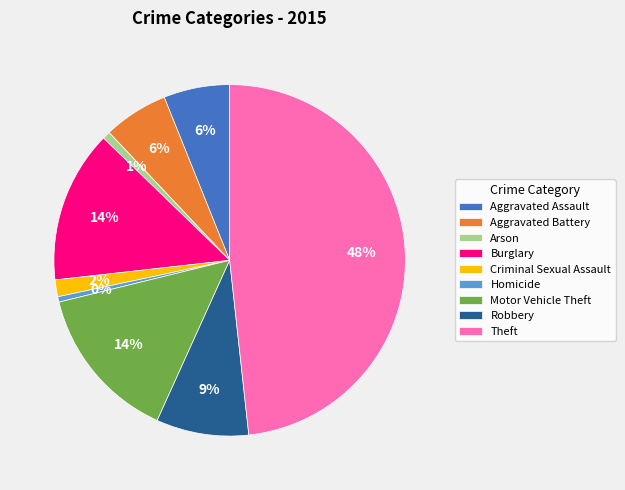

Combined, do Criminal Sexual Assault and Burglary account for over 50%?

No